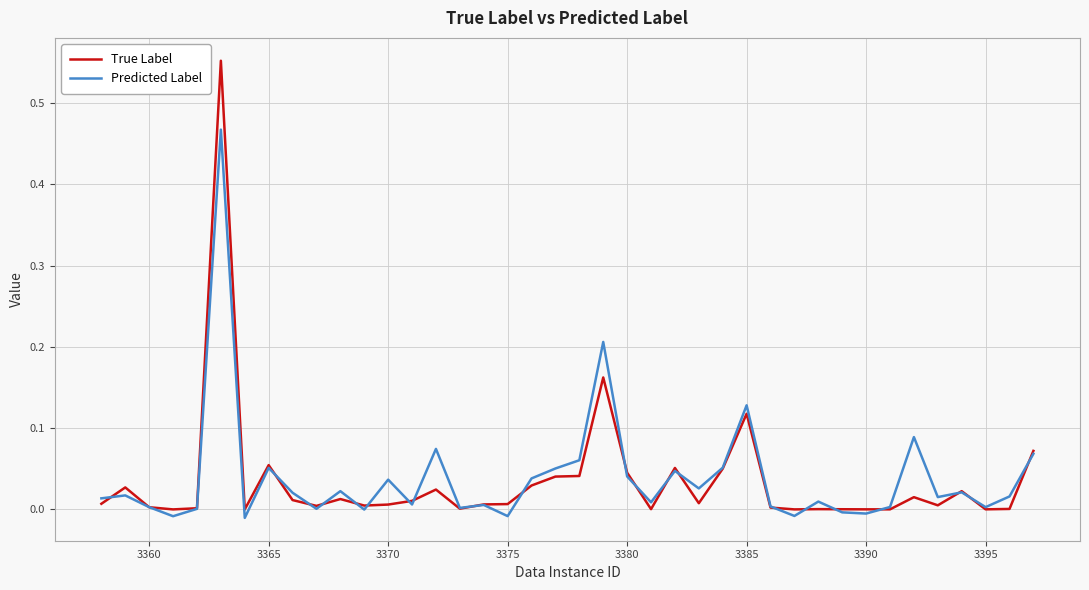

Rank the series by their maximum value, from lowest to highest.

Predicted Label, True Label